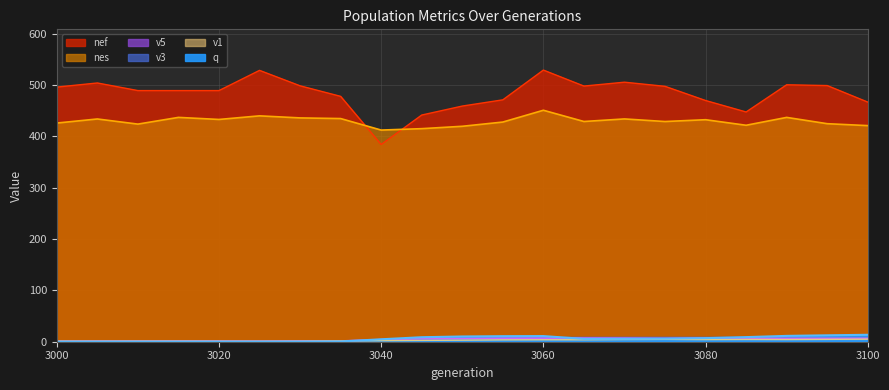

How many data points in v5 are above 6?

11